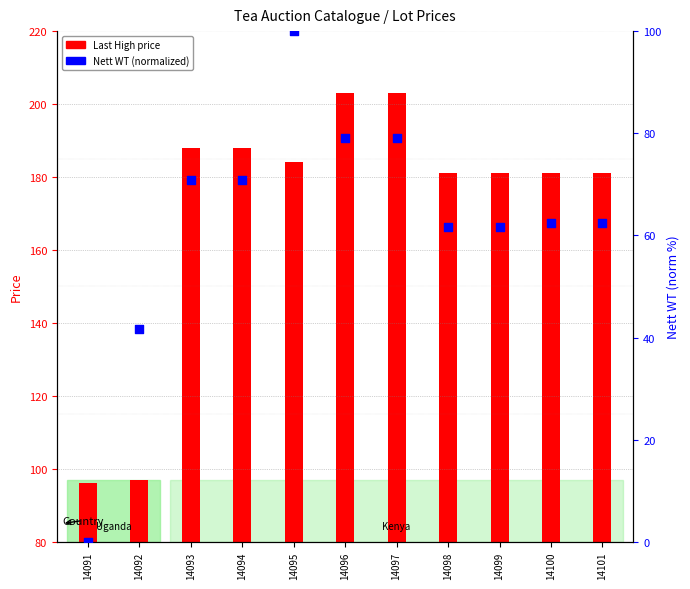

Is the value of Last High at 14095 greater than the value of Nett WT (normalized) at 14100?

Yes